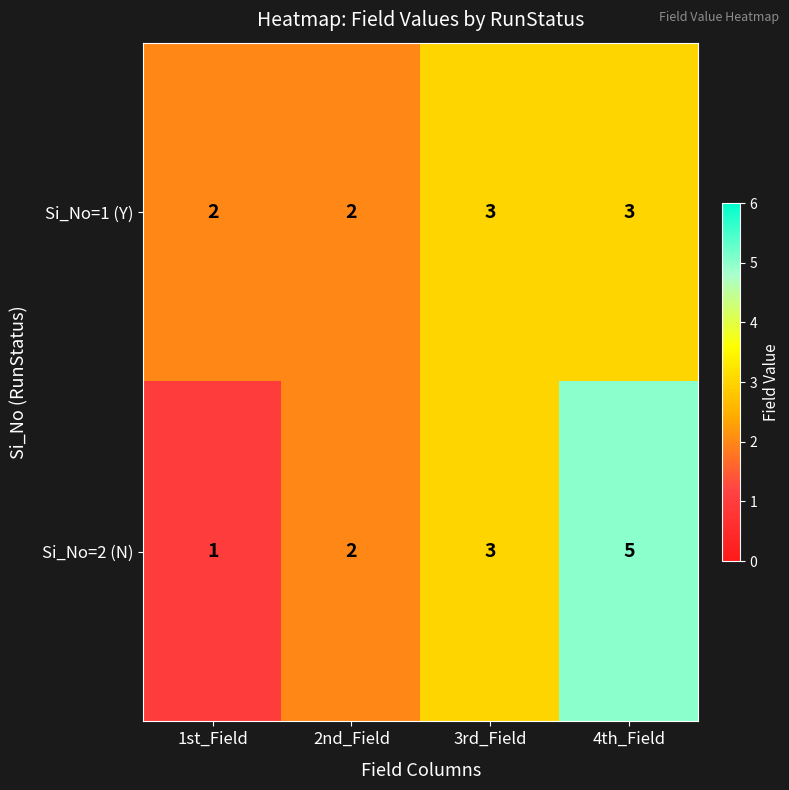

How many Si_No=1 (Y) values are between 2 and 3?

4